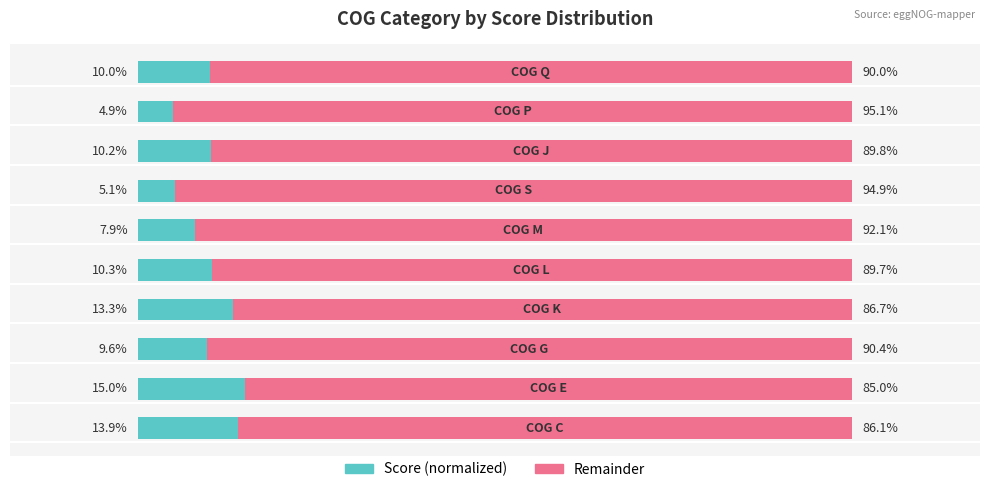

What are all the series names shown in the legend?

Score (normalized), Remainder